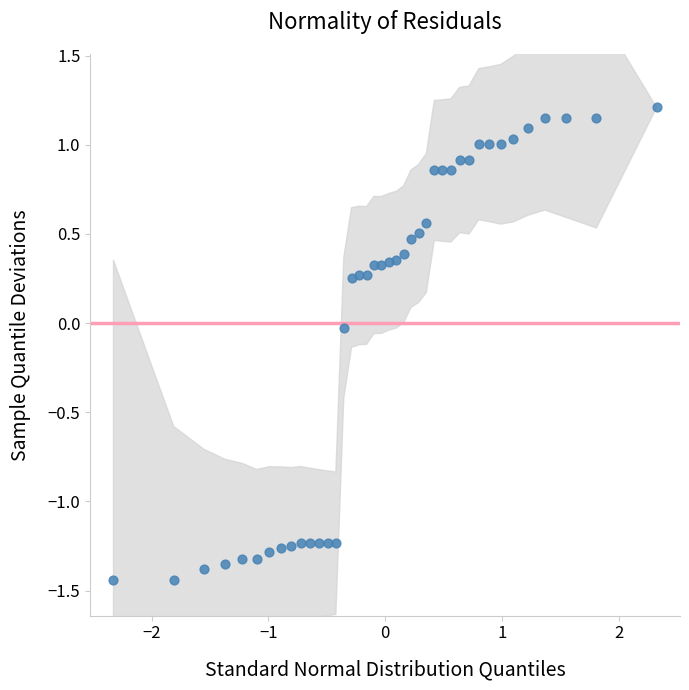

What is the range of Y values (max minus min)?

2.6